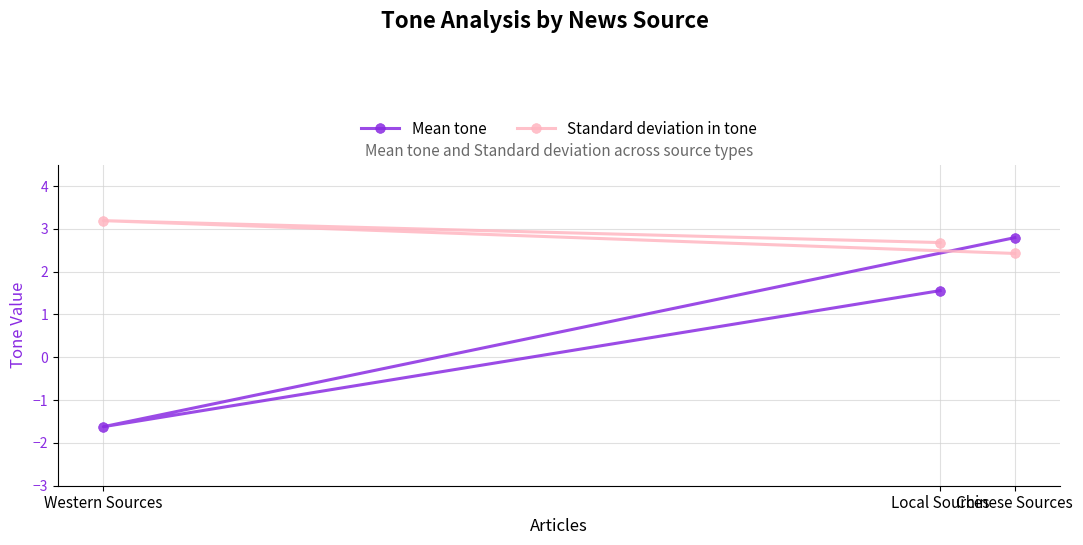

At which label is Mean tone closest to 0?

Local Sources